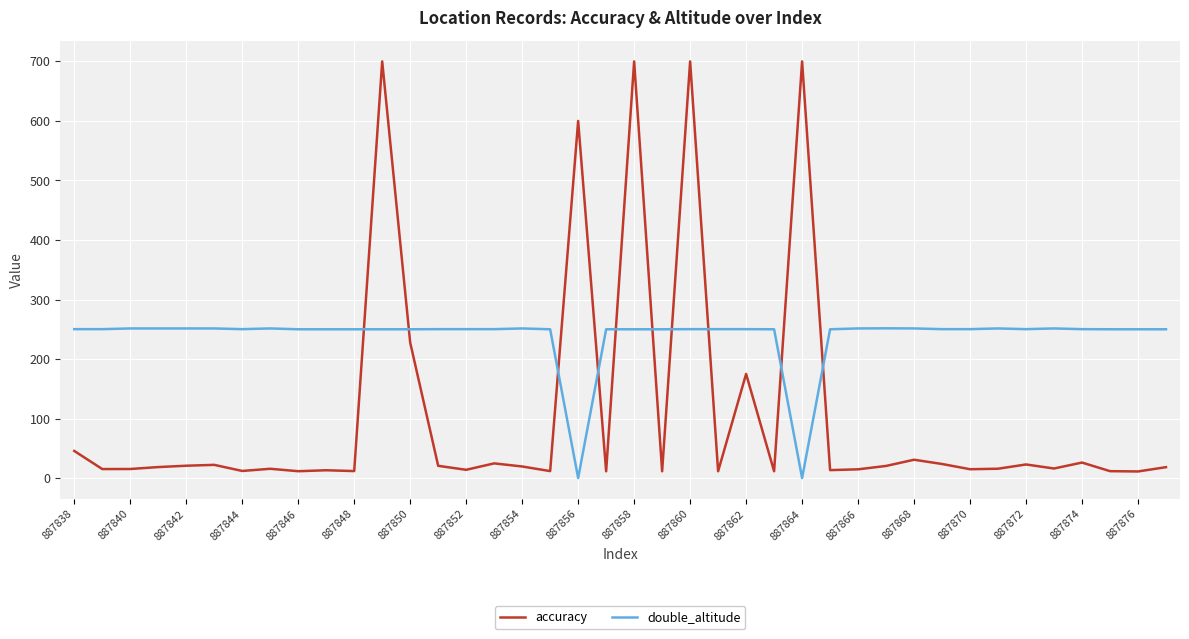

How many series are shown in this chart?

2